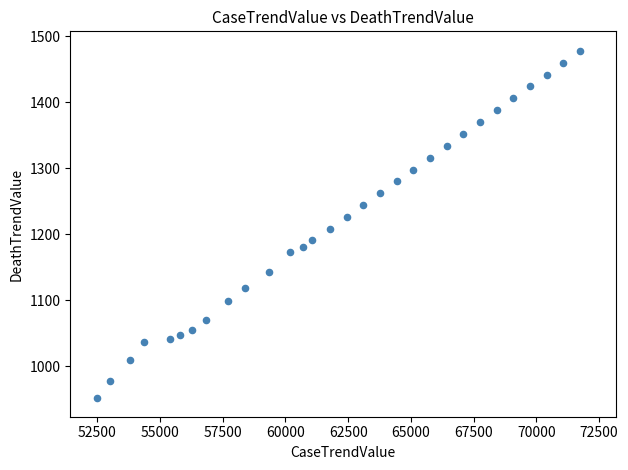

What is the range of X values (max minus min)?

19256